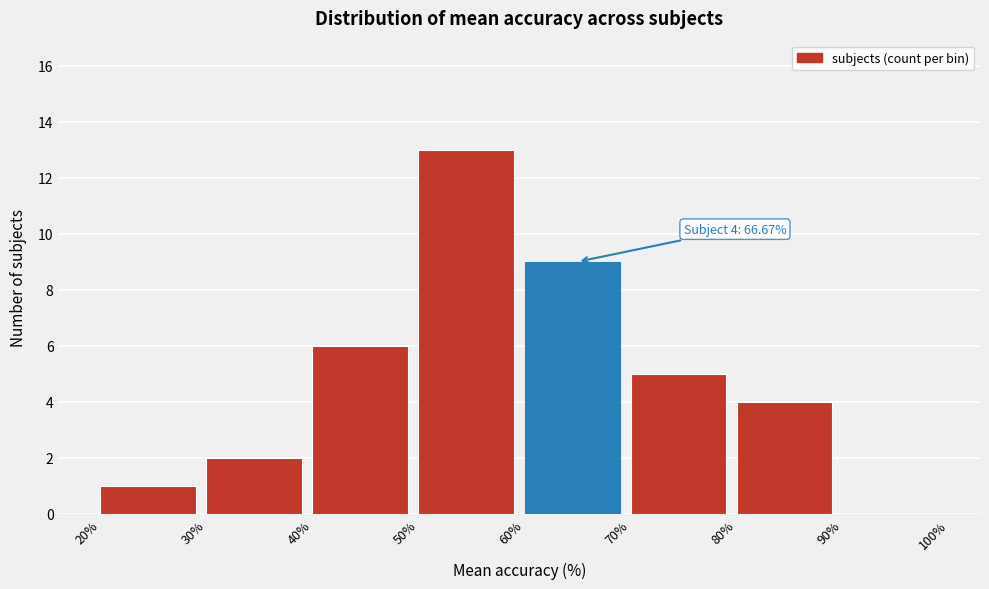

Over which range of the x-axis is the bar tallest?

50% to 60%